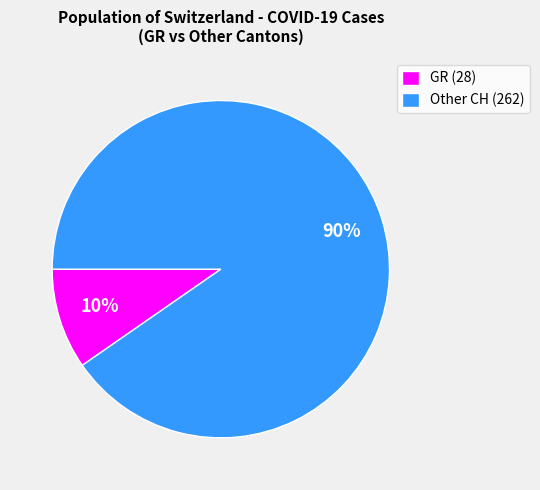

How many slices are in this pie chart?

2